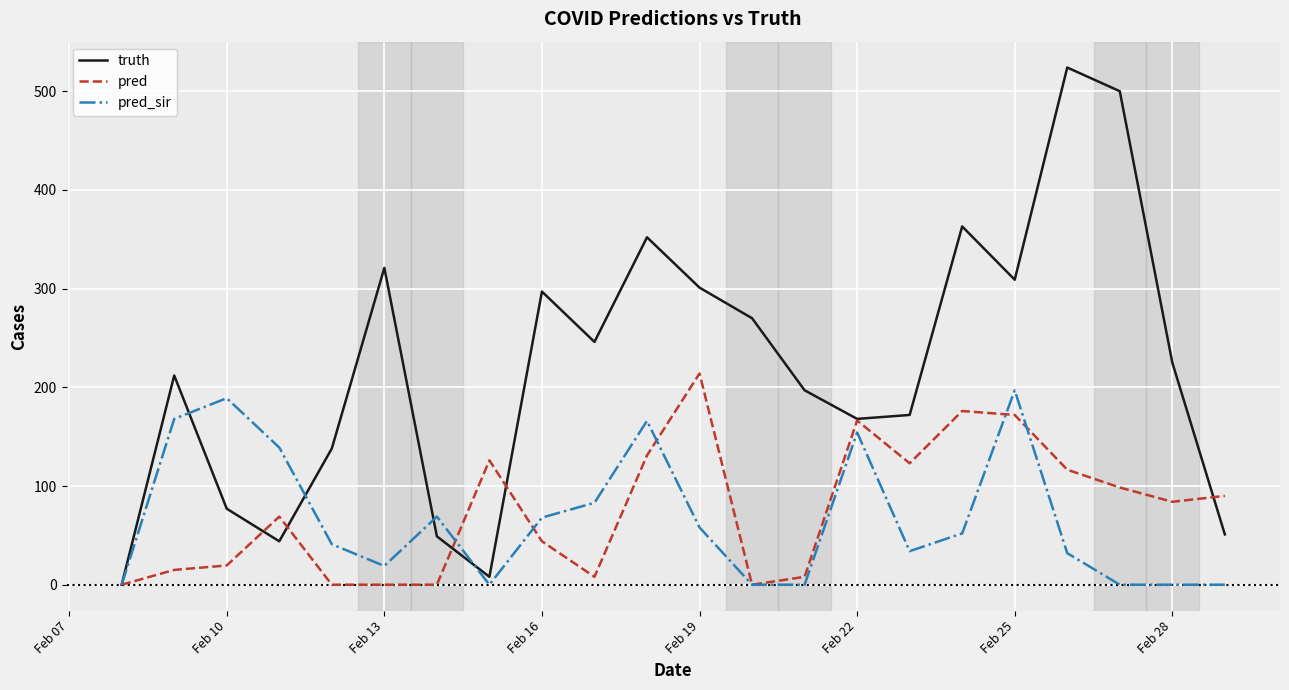

Which series has the largest total across all categories?

truth